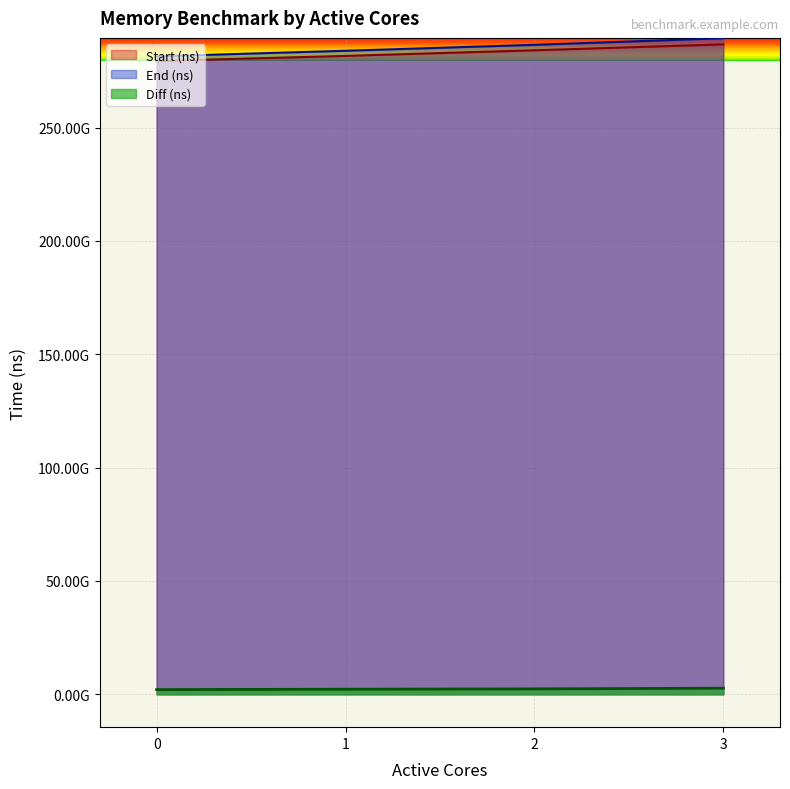

Reading right to left, what are all the values shown in this chart?

Start (ns): 286722995728	284110661401	281634391049	279351822561
End (ns): 289434818416	286518188735	283899925935	281438389725
Diff (ns): 2711822688	2407527334	2265534886	2086567164